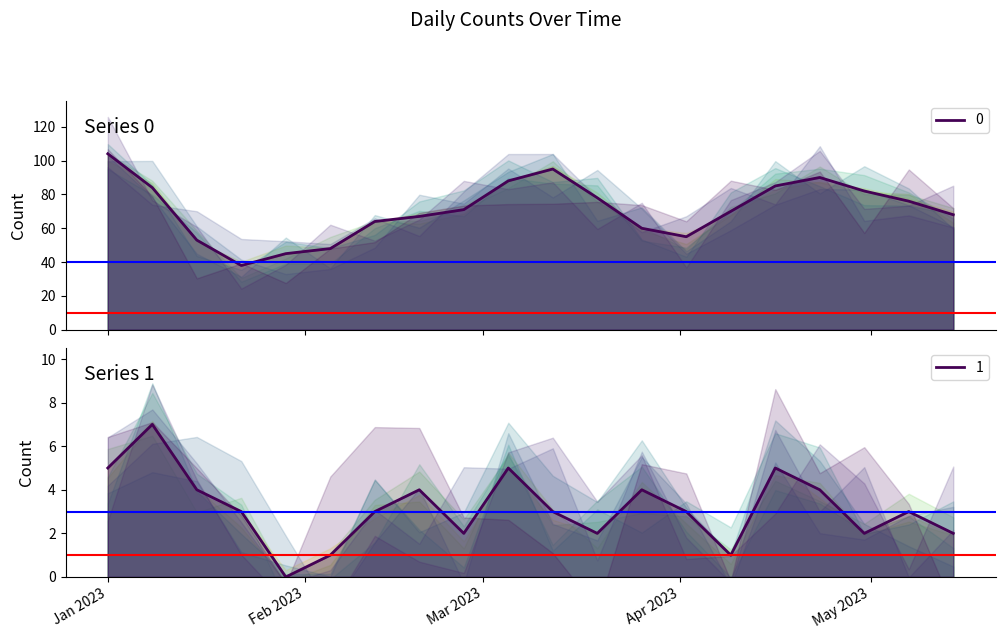

Which category has the lowest value in the 1 series?

2023-01-29